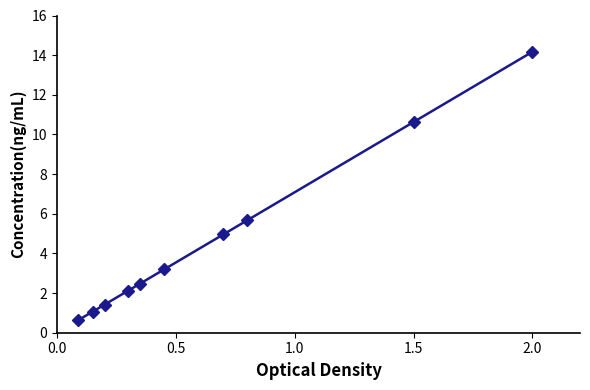

What is the value of the 9th point from the left?

10.6